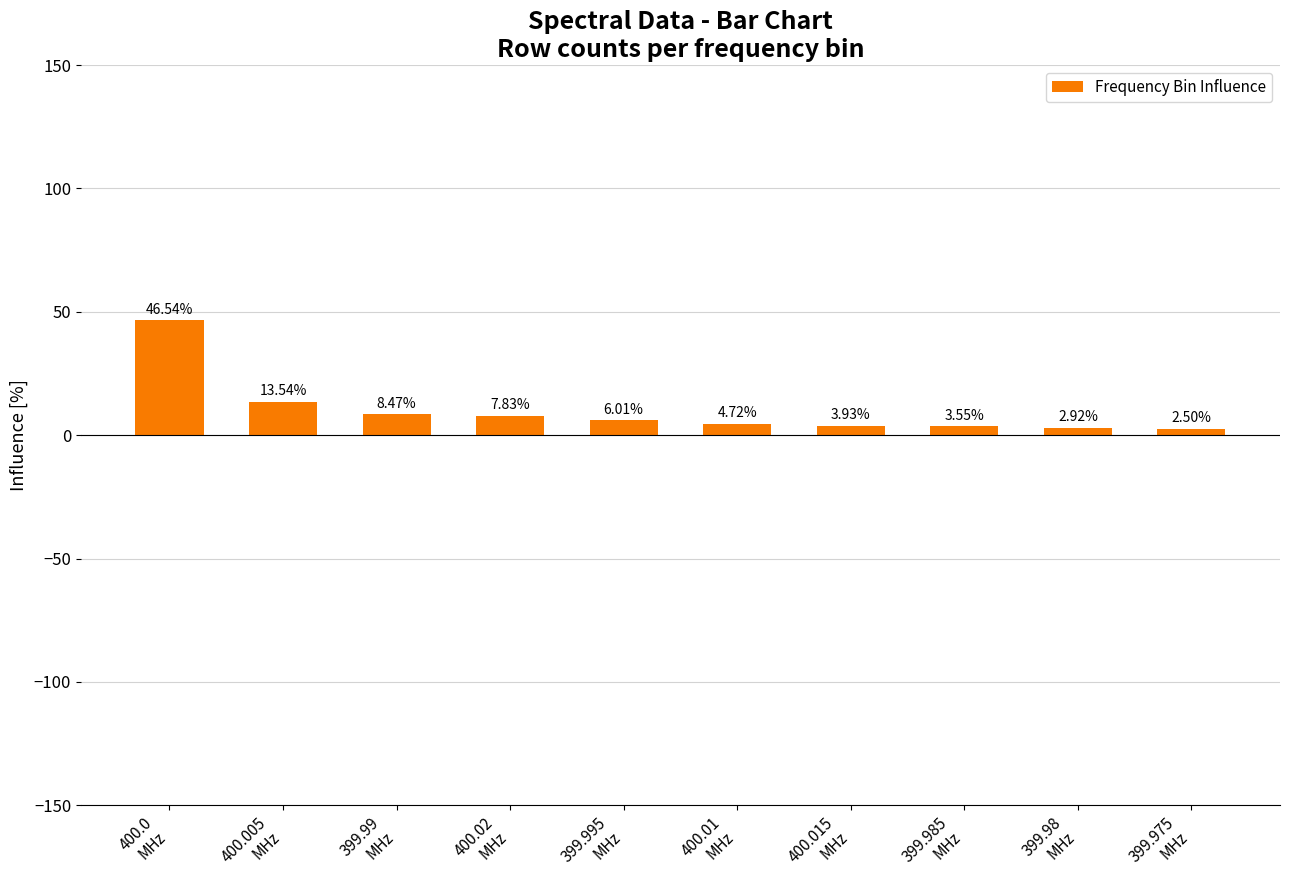

True or false: the data shows 2.5 at 399.975
MHz.

True